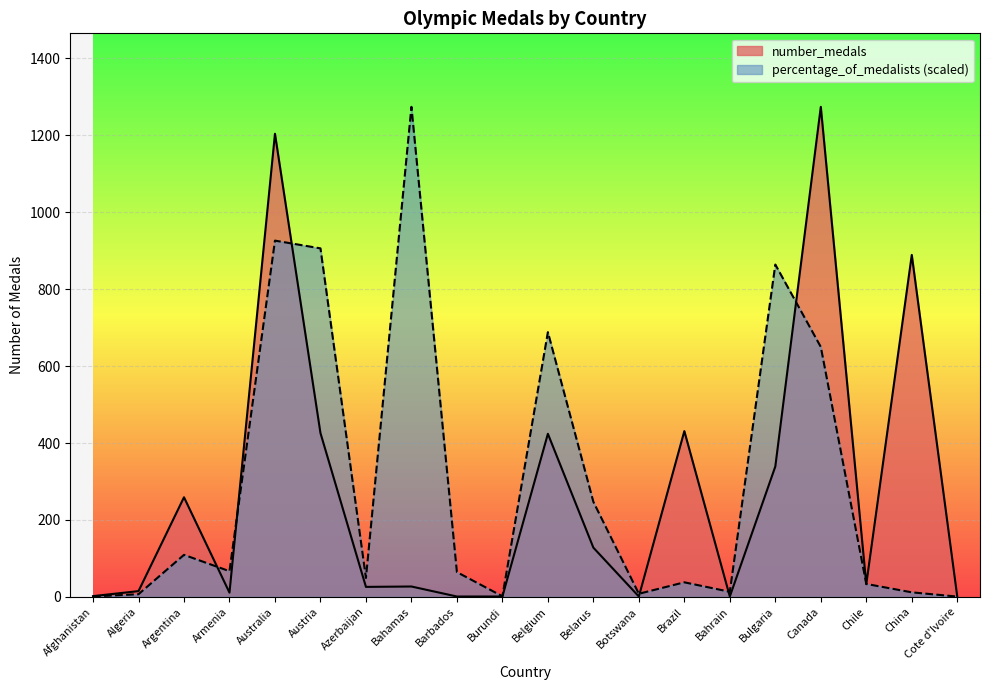

How many lines are shown in the chart?

2